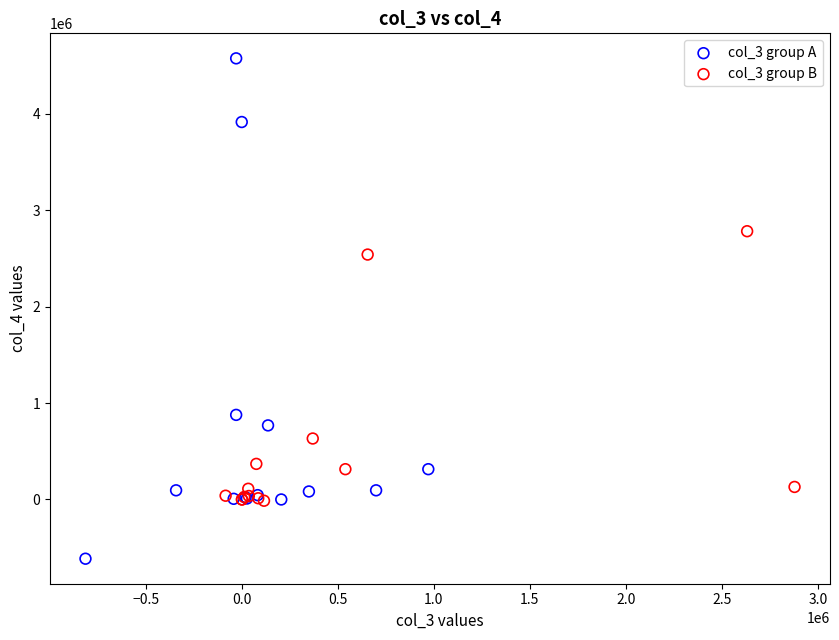

Which series reaches the maximum Y coordinate?

col_3 group A